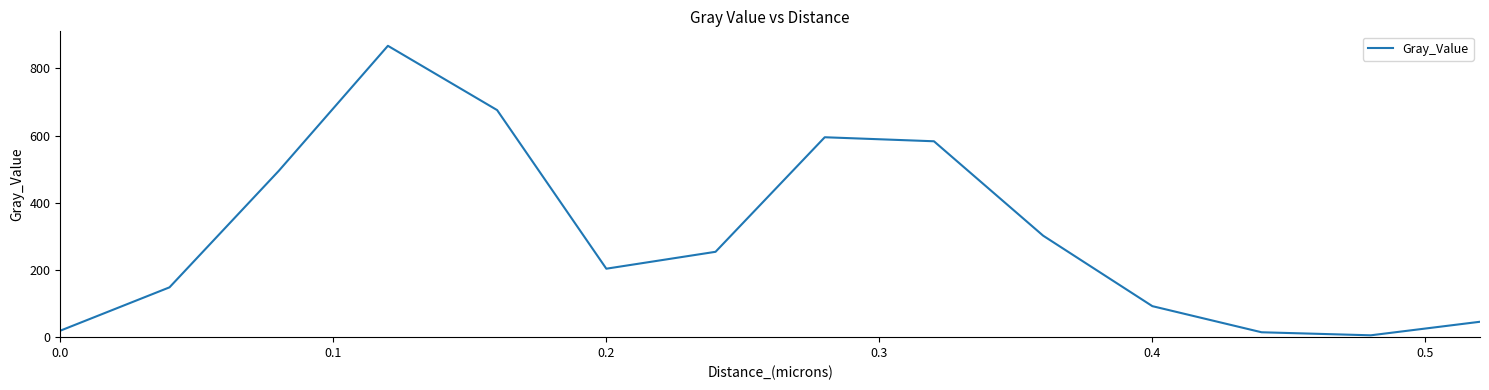

What is the sum of all values?

4303.1